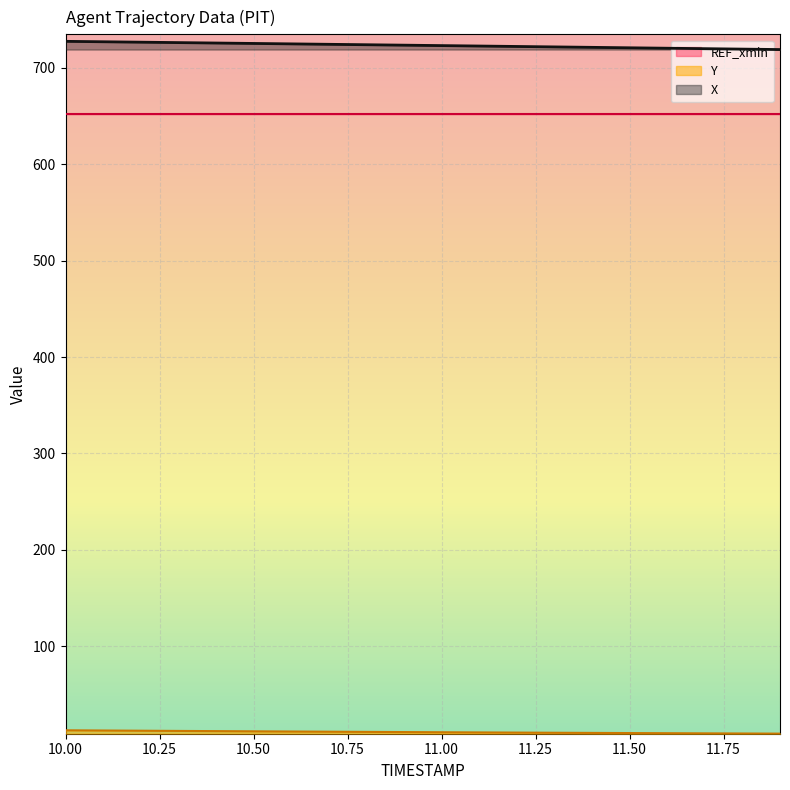

Reading left to right, extract all data points from this chart.

X: 10.0=727.6	10.1=727.2	10.2=726.7	10.3=726.3	10.4=725.9	10.5=725.4	10.6=725.0	10.7=724.5	10.8=724.1	10.9=723.6	11.0=723.2	11.1=722.7	11.2=722.3	11.3=721.8	11.4=721.4	11.5=720.9	11.6=720.5	11.7=720.0	11.8=719.5	11.9=719.1
Y: 10.0=12.6	10.1=12.4	10.2=12.2	10.3=12.0	10.4=11.8	10.5=11.6	10.6=11.4	10.7=11.2	10.8=11.0	10.9=10.8	11.0=10.6	11.1=10.4	11.2=10.2	11.3=10.1	11.4=9.9	11.5=9.8	11.6=9.6	11.7=9.4	11.8=9.3	11.9=9.2